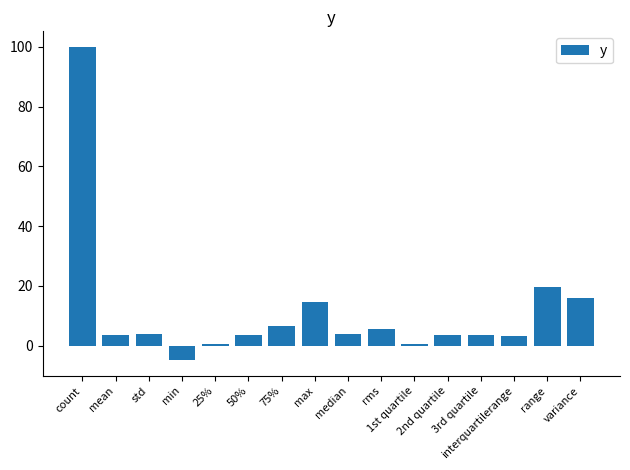

What is the value of the 16th bar from the left?

15.9